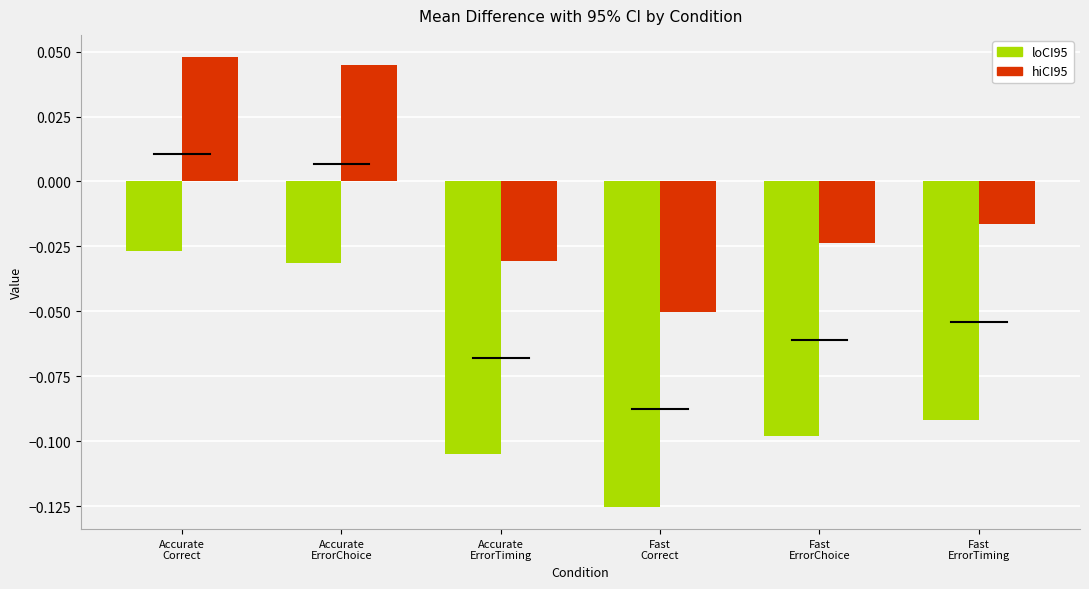

Rank the series by their maximum value, from lowest to highest.

loCI95, hiCI95